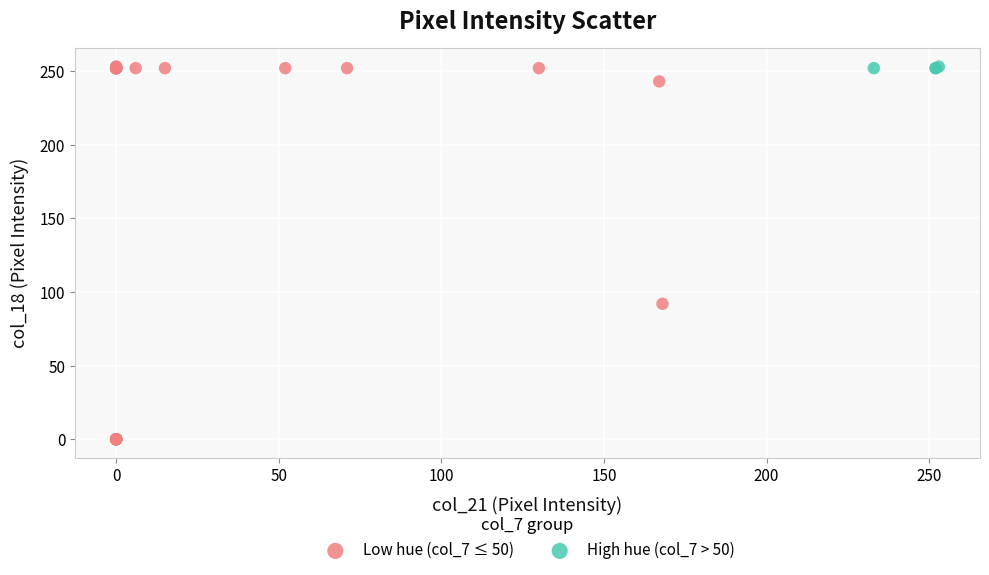

Which series has the largest Y range (max minus min)?

Low hue (col_7 ≤ 50)